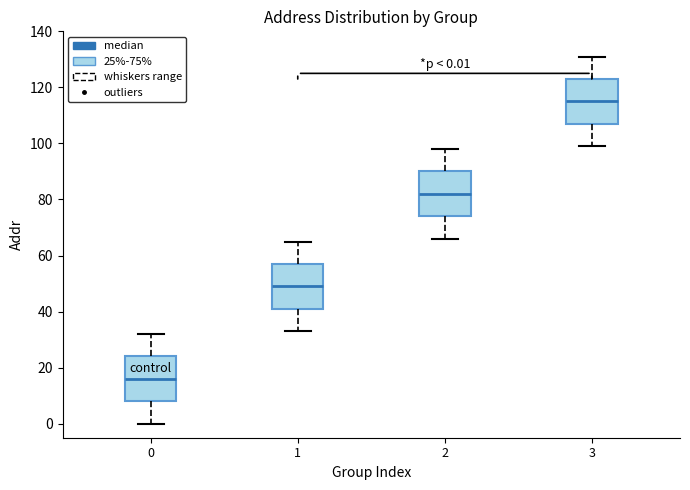

Which box's median line is the highest?

3